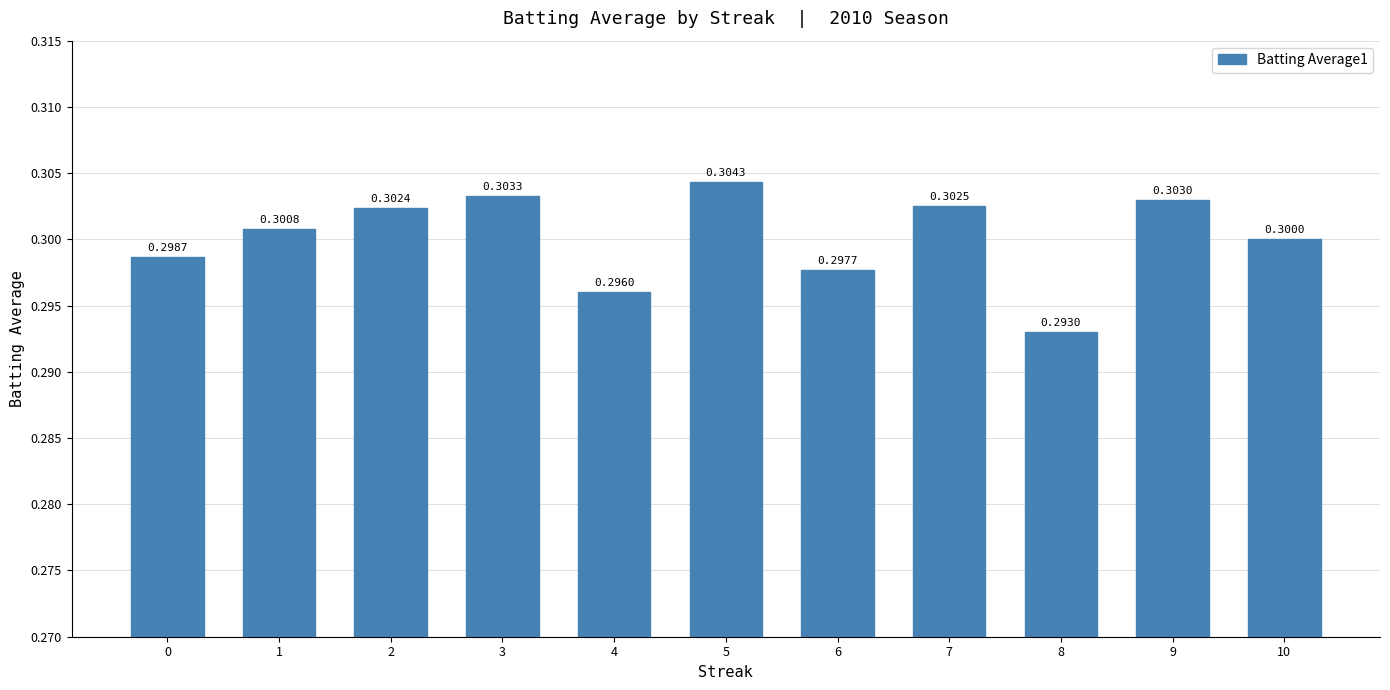

List the labels in order of value, smallest first.

8, 4, 6, 0, 10, 1, 2, 7, 9, 3, 5